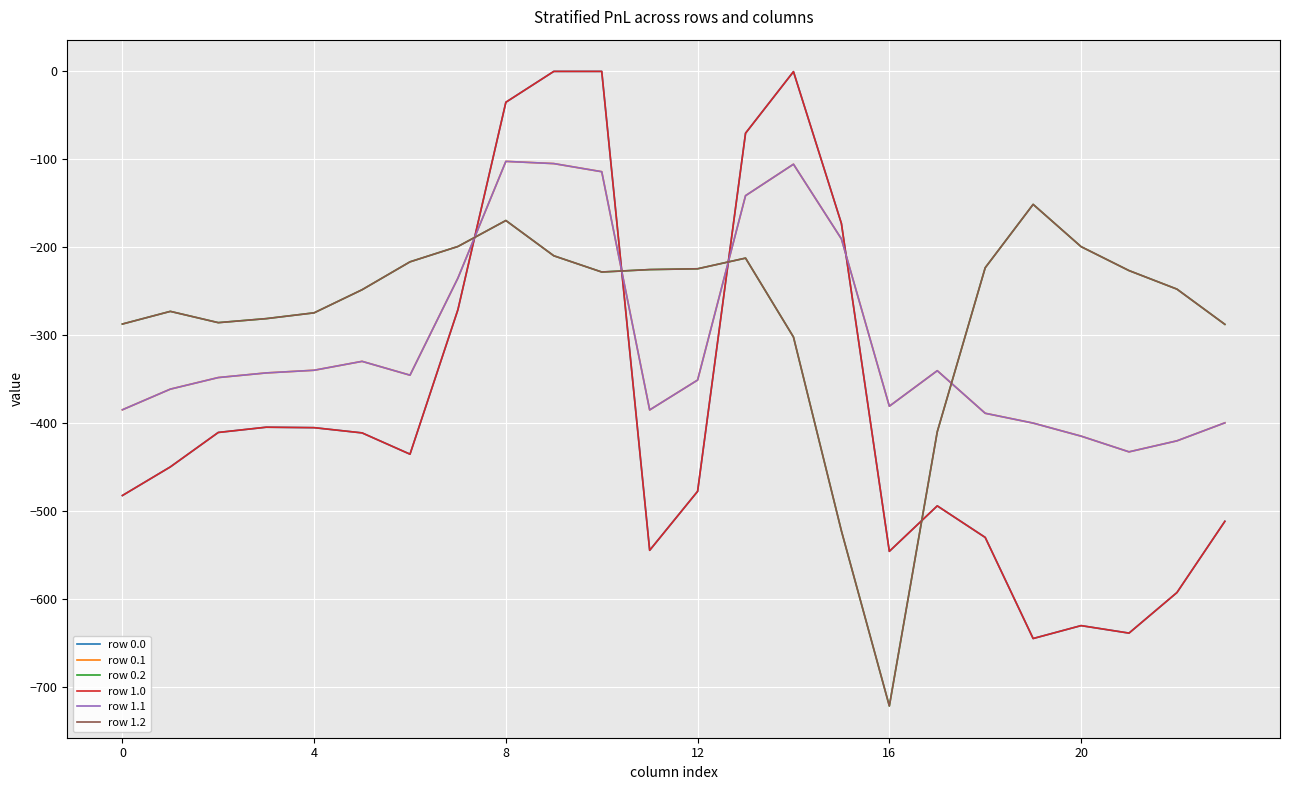

Which series has the largest total across all categories?

row 0.2